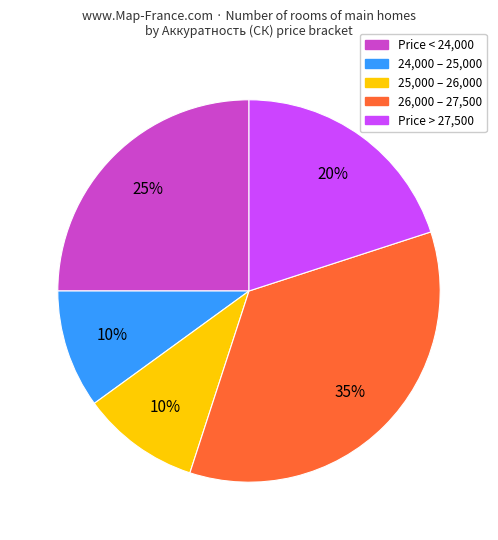

Does any single category account for the majority?

No